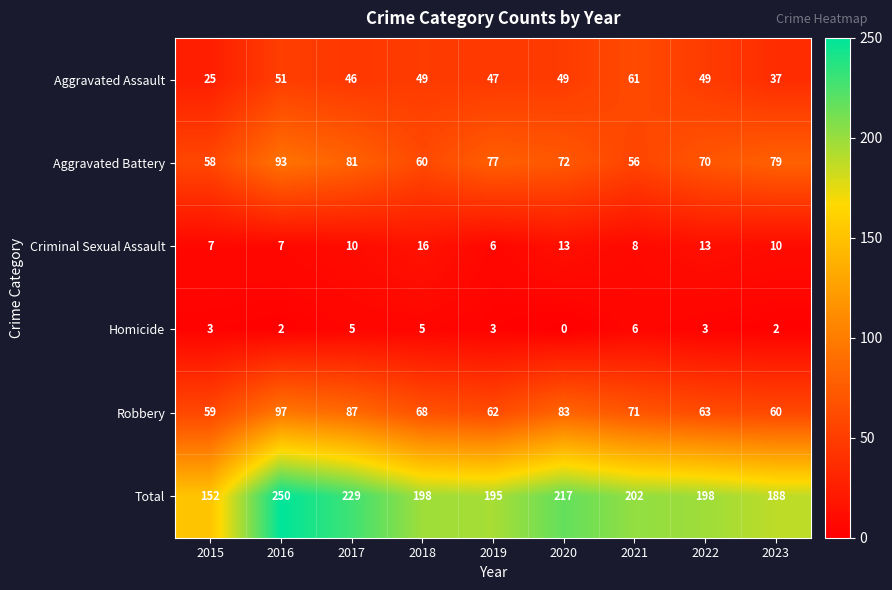

At which label does Total first exceed 198?

2016